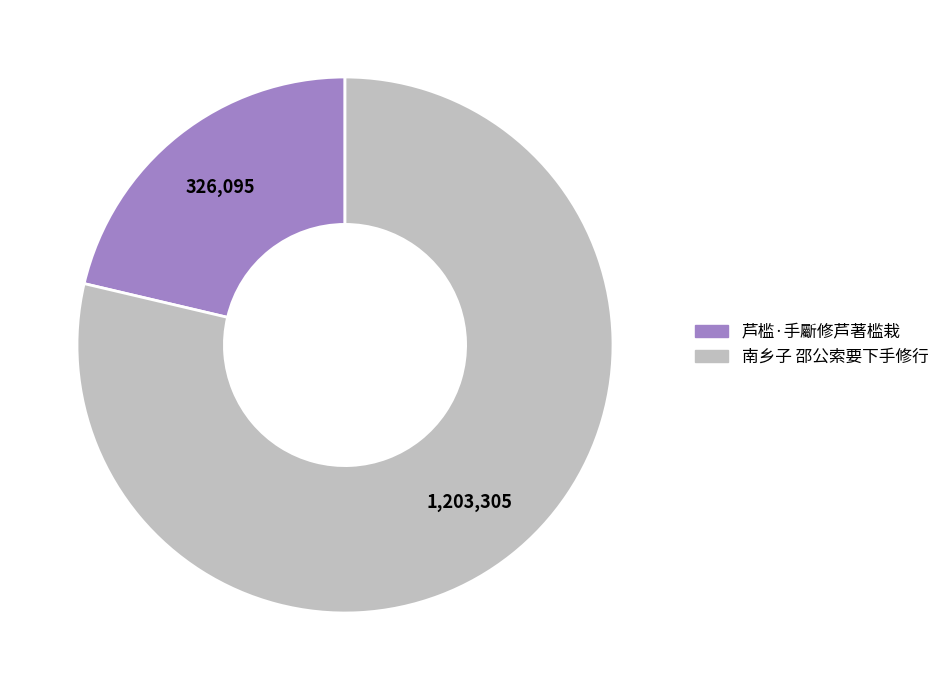

Which category has the biggest portion of the pie?

南乡子 邵公索要下手修行